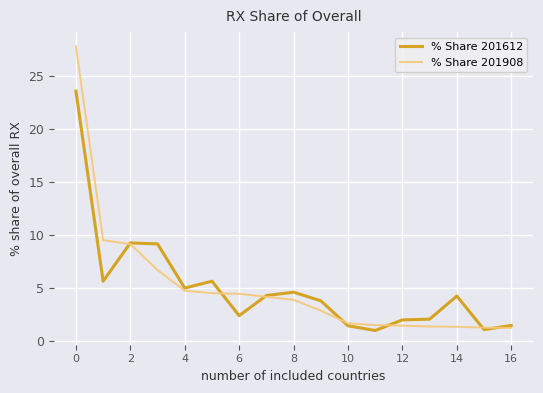

At how many categories does at least one series exceed 16?

1